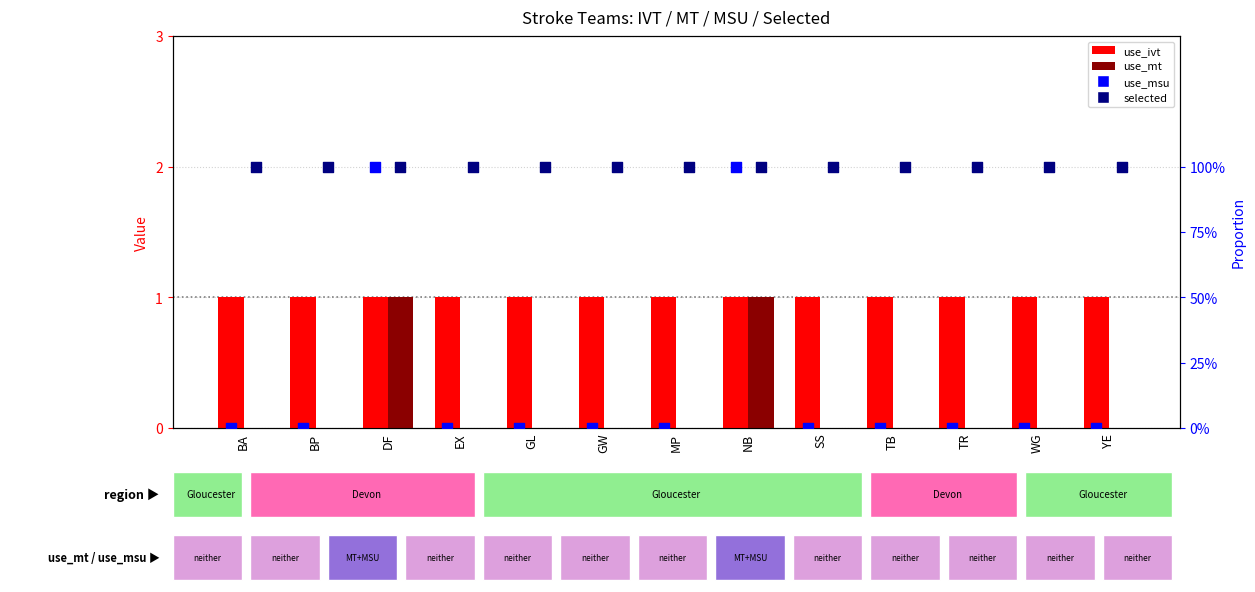

Which series contains the lowest Y value?

use_mt